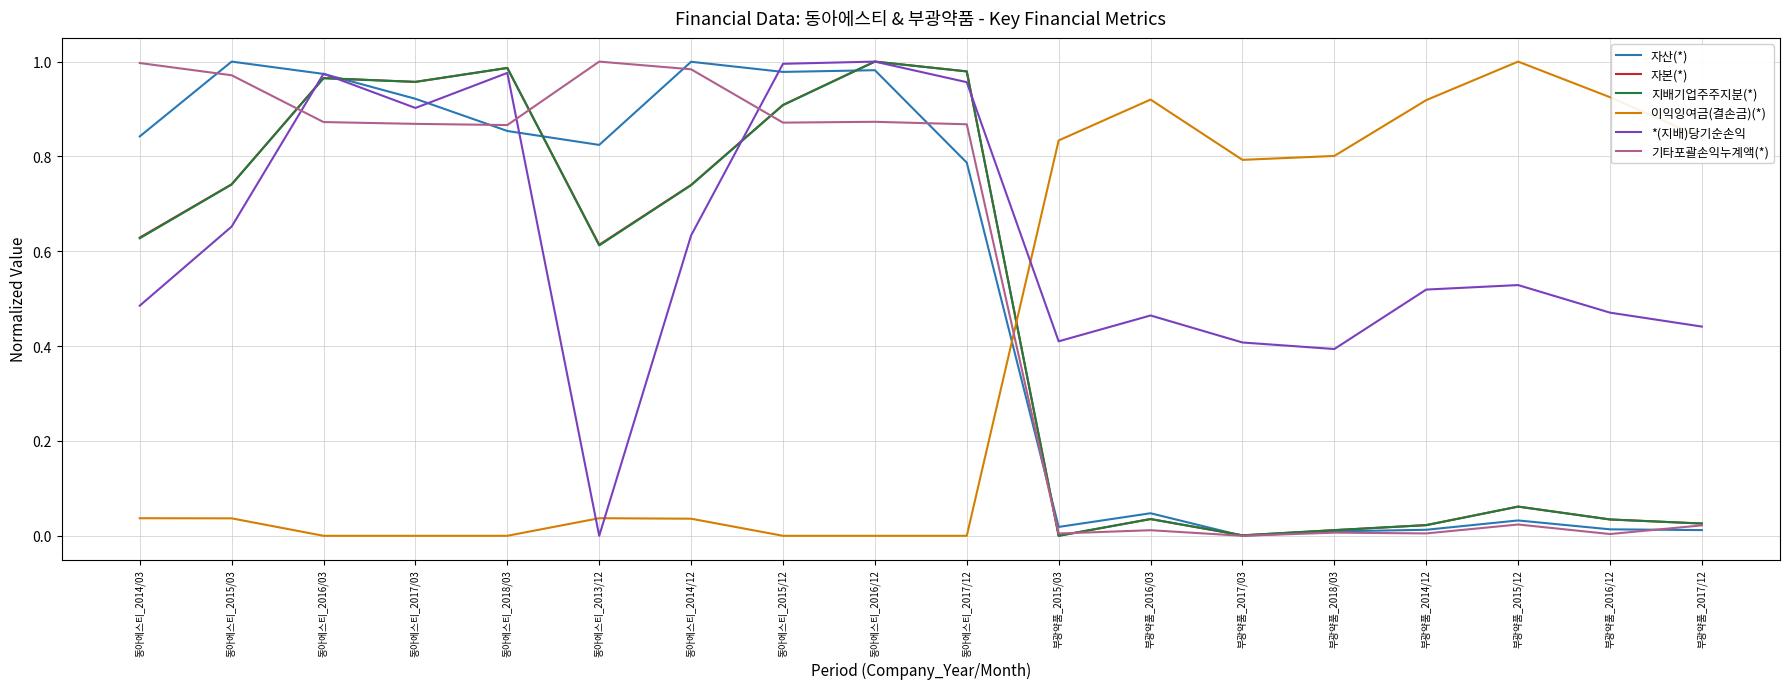

Is it true that 이익잉여금(결손금)(*) equals 0.8 at 부광약품_2018/03?

True